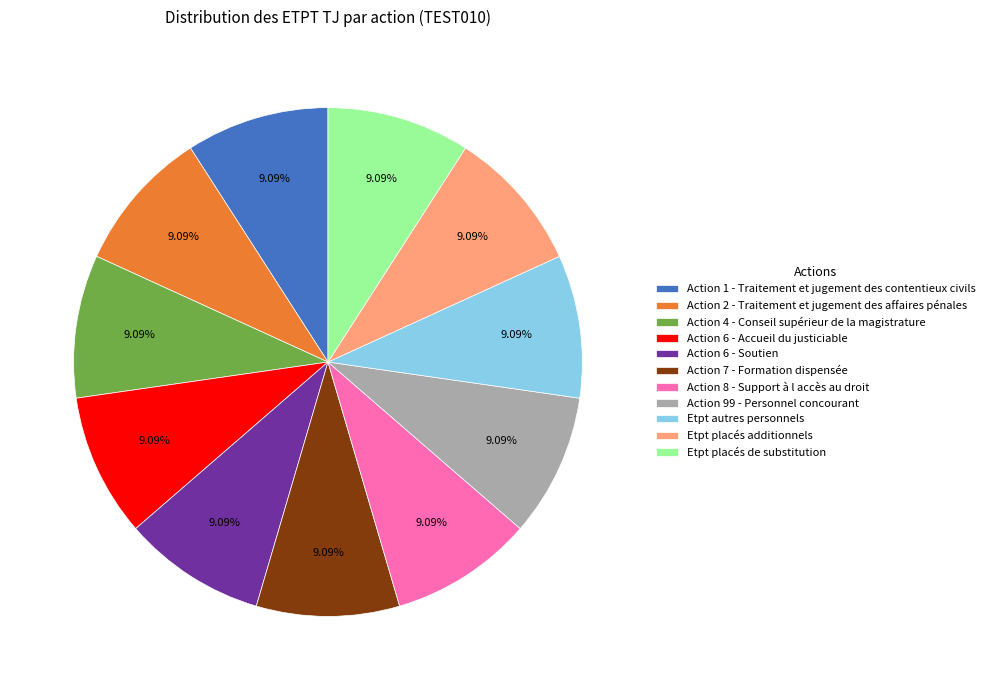

Count the number of slices in the pie.

11